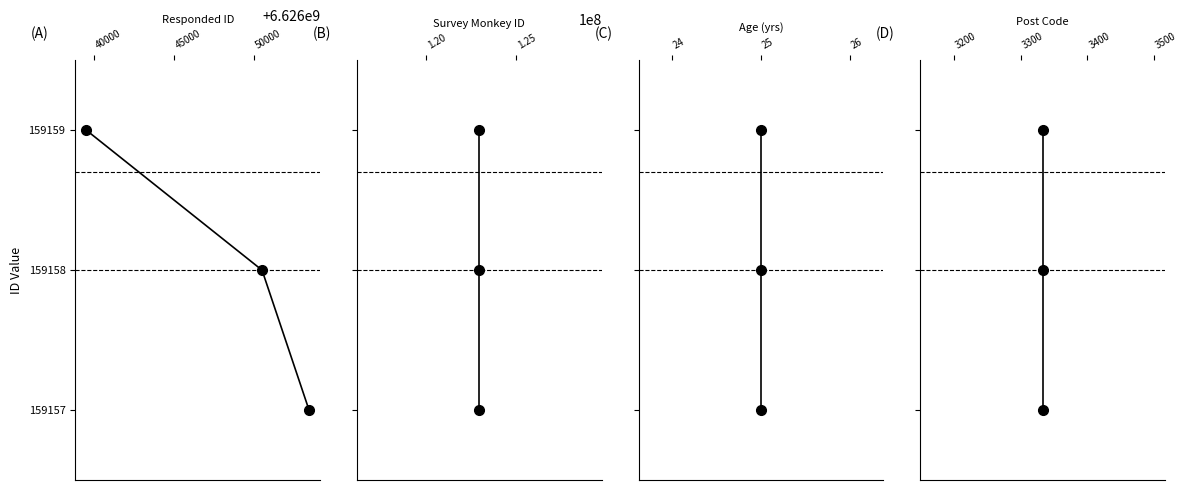

List the series in order of their peak value, lowest first.

Responded ID, Survey Monkey ID, Age, Post Code